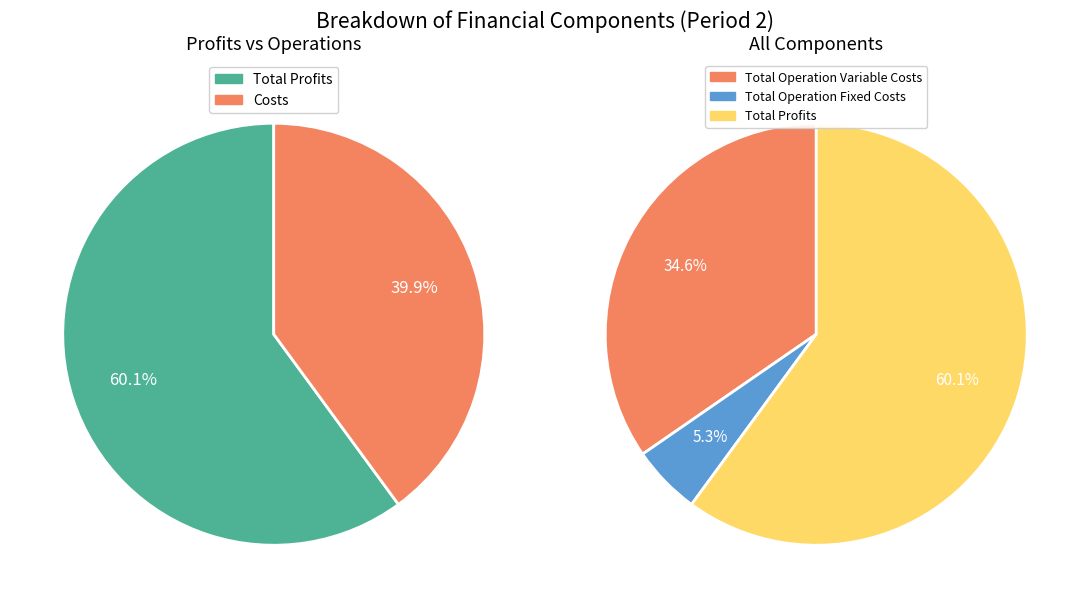

To the nearest percent, what is the combined percentage of Total Operation Fixed Costs and Total Operation Variable Costs?

40%